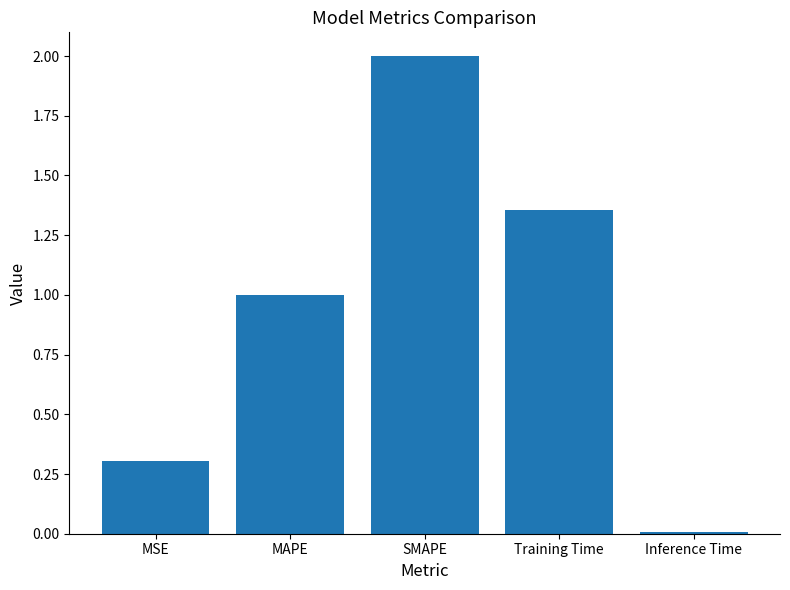

What is the maximum value shown in the chart?

2.0